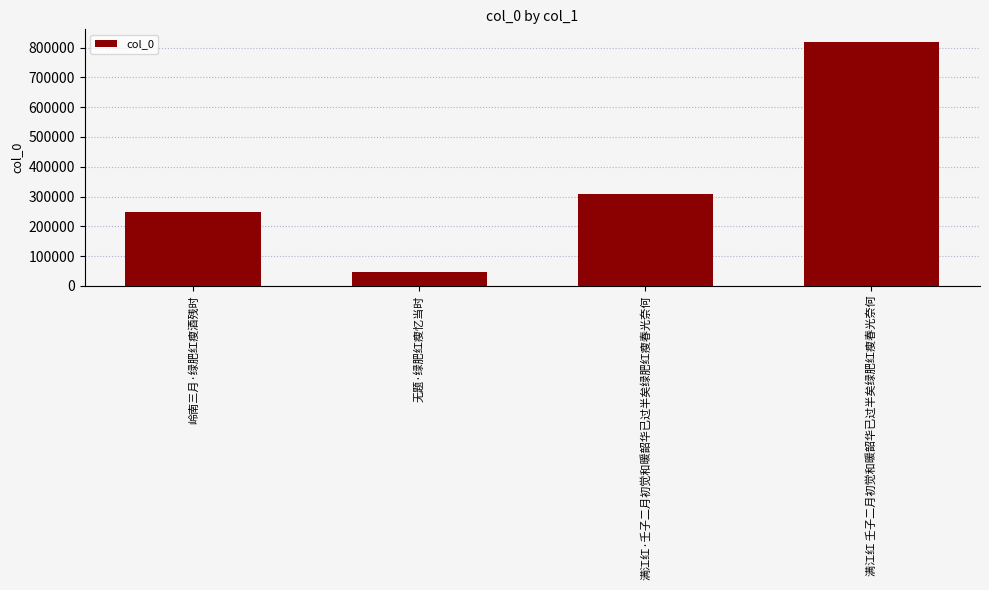

What position from the right is 岭南三月·绿肥红瘦酒残时?

4